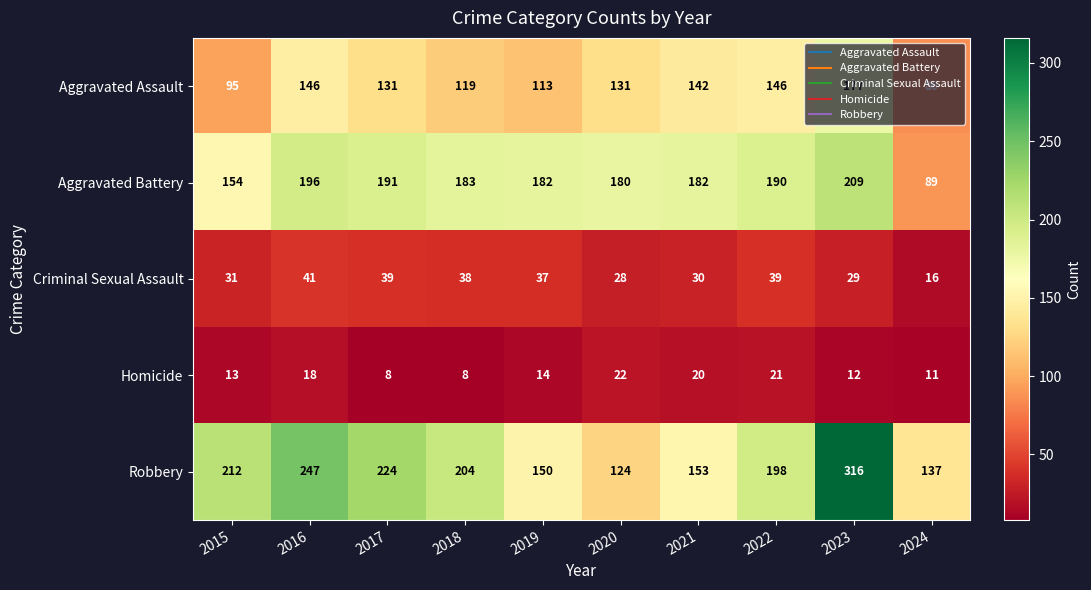

Which series has the largest range (max minus min)?

Robbery